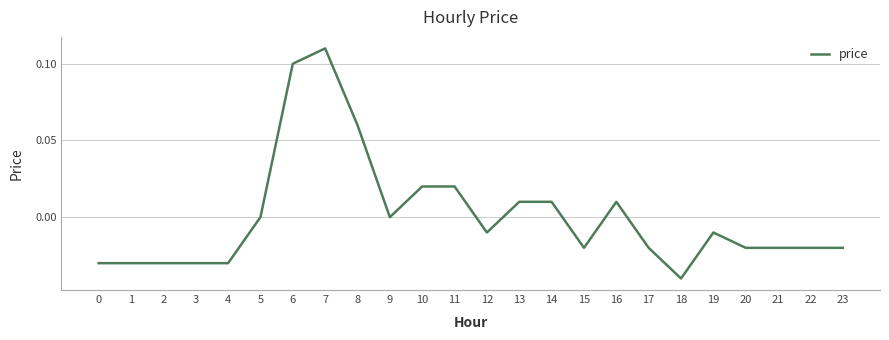

How many lines are shown in the chart?

1